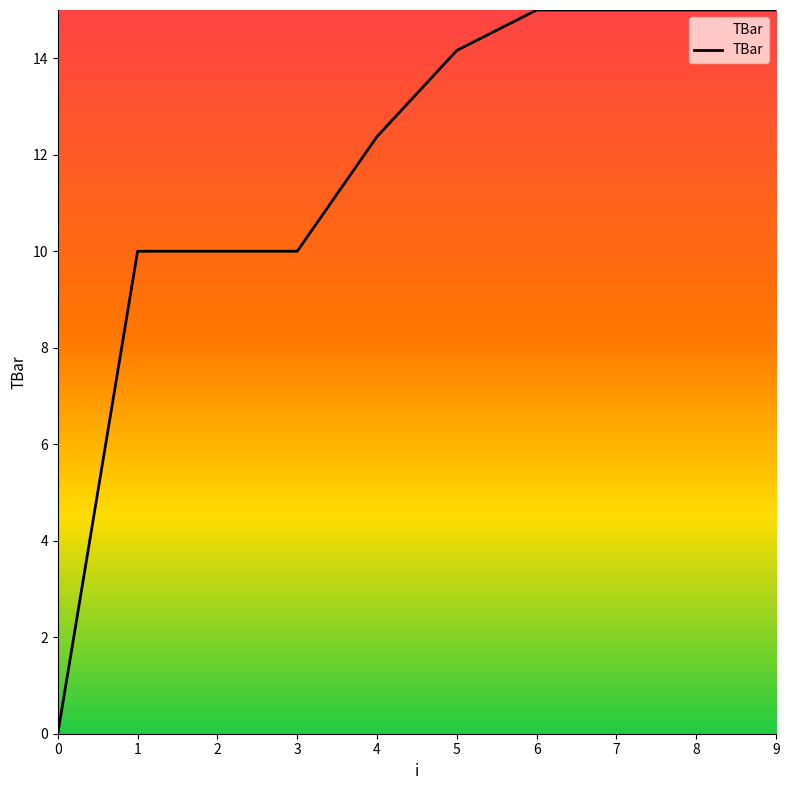

What is the difference between the maximum and minimum values?

15.0